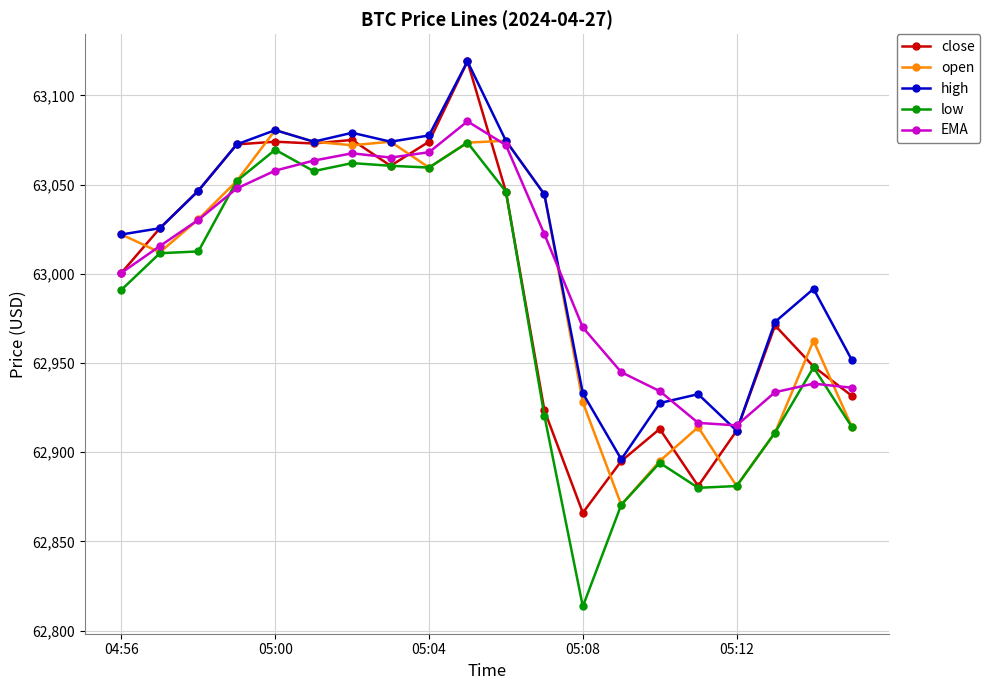

What is the value of the low point at the 19th from the left?

62947.5